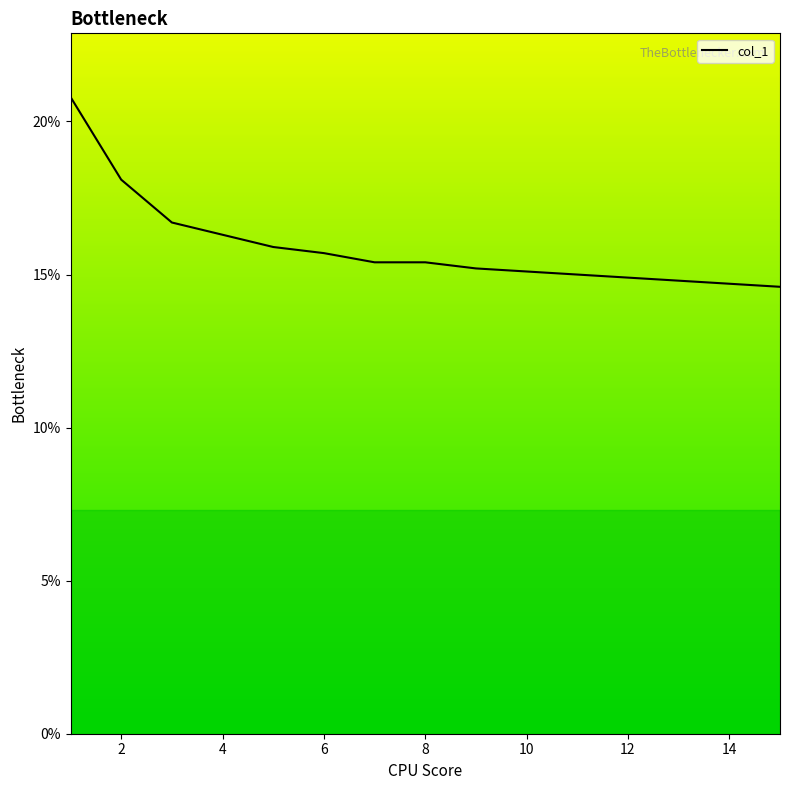

True or false: the data has more than 0 interior local peaks.

False